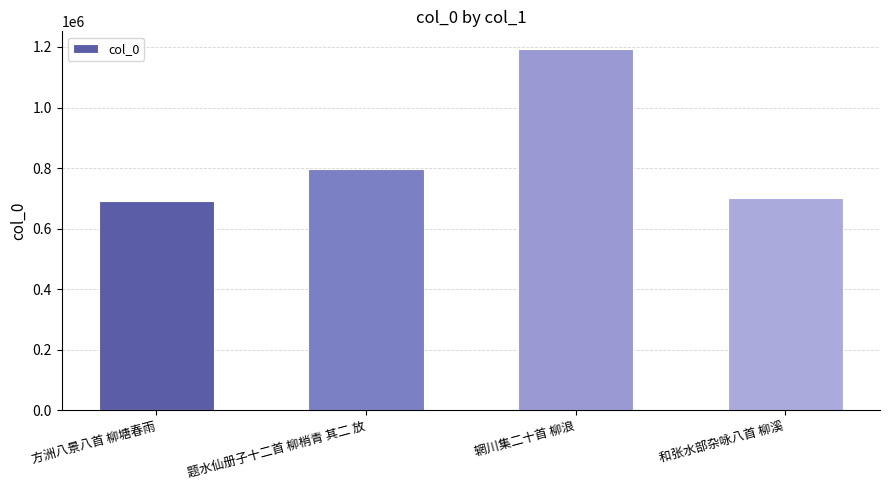

What position from the right is 方洲八景八首 柳塘春雨?

4